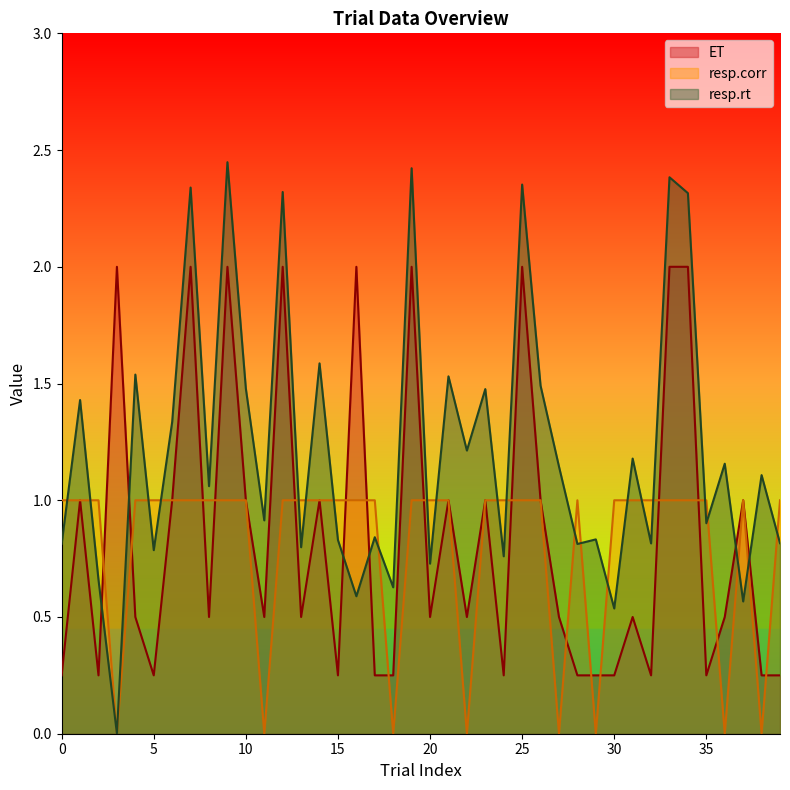

At which category does ET reach its first local peak?

1